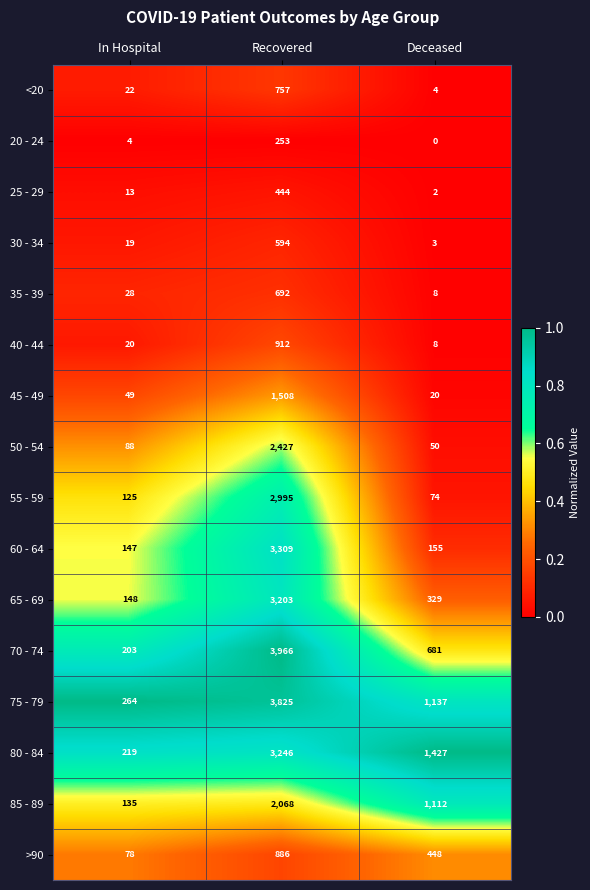

Count the 85 - 89 values in the range 135 to 2068.

3